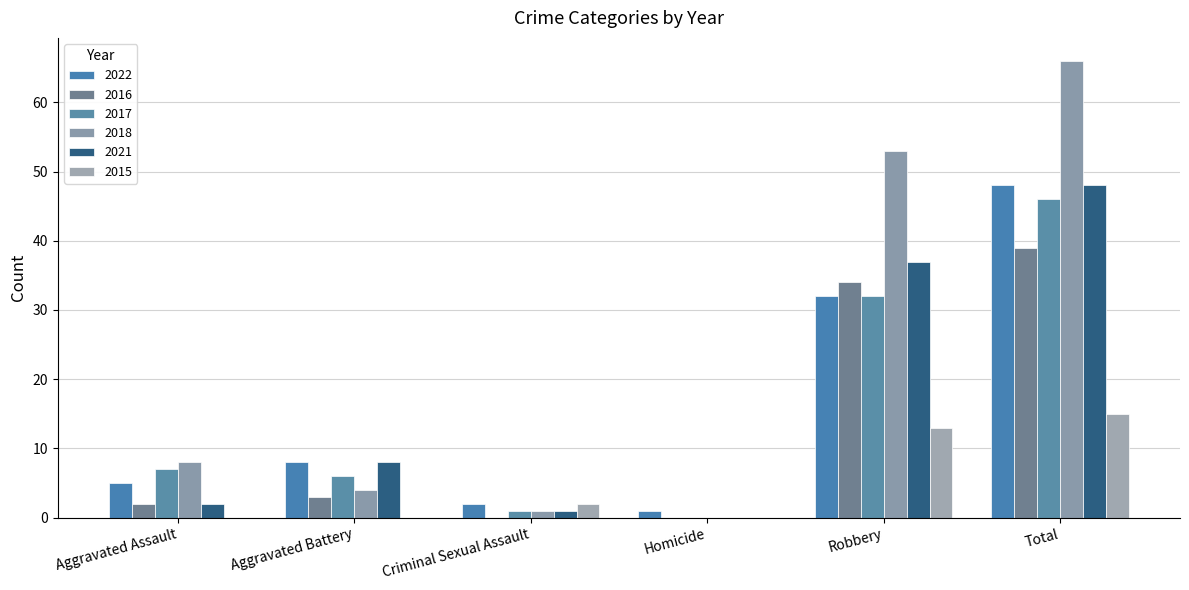

Between Aggravated Assault and Homicide, which series saw the biggest shift?

2018